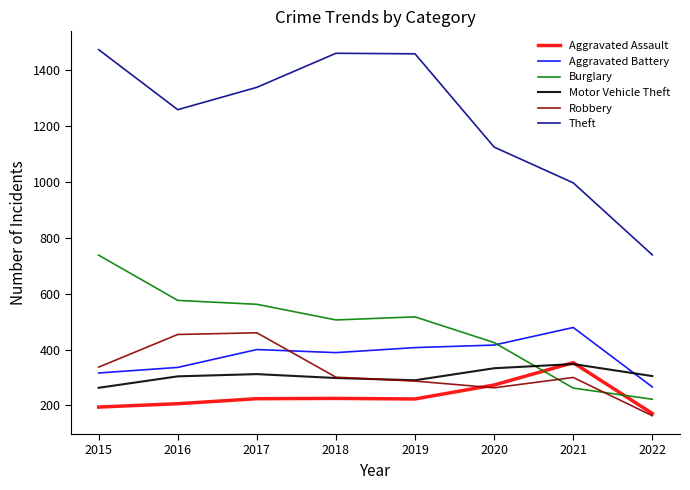

Does the chart have visible grid lines?

No